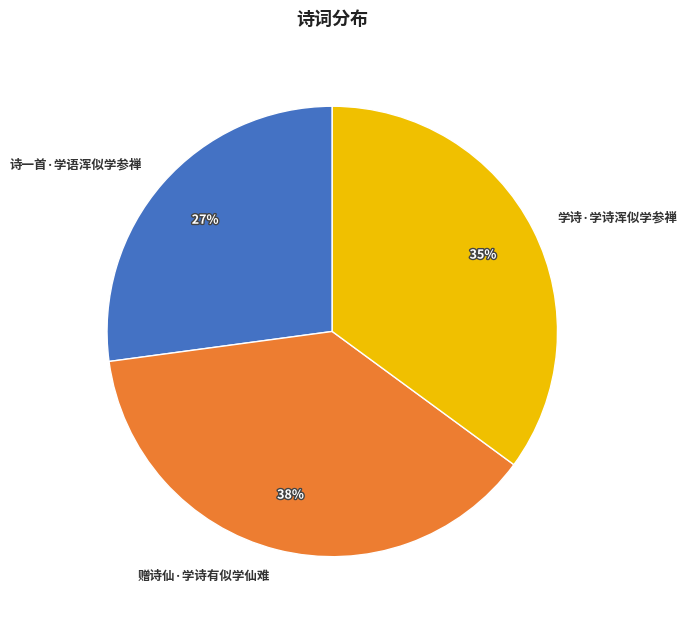

Combined, do 诗一首·学语浑似学参禅 and 赠诗仙·学诗有似学仙难 account for over 50%?

Yes